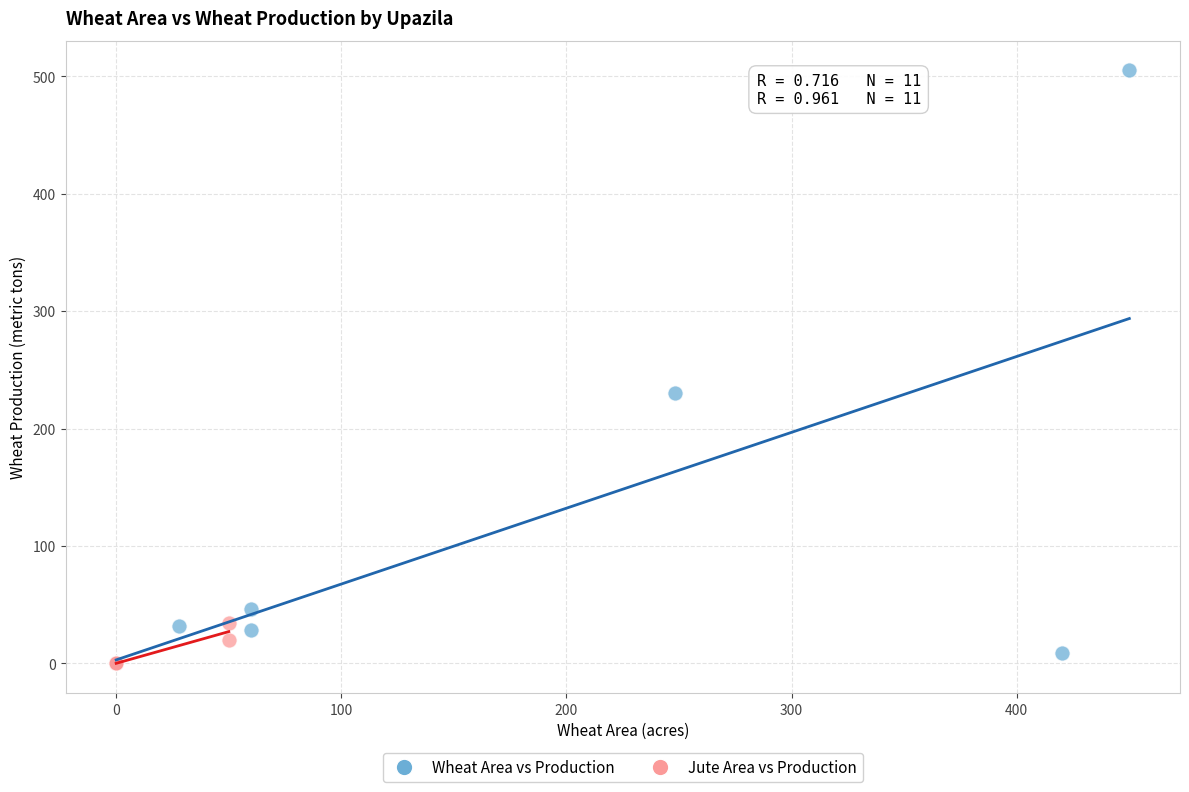

Which series reaches the maximum Y coordinate?

Wheat Area vs Production